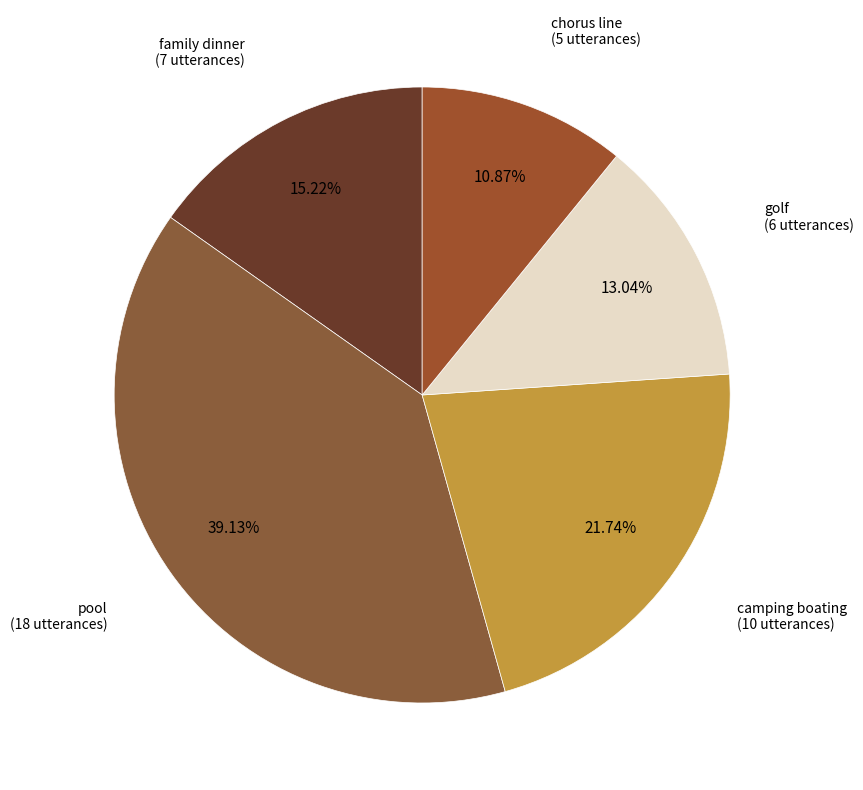

To the nearest percent, what is the difference between the largest and smallest slice percentages?

28%